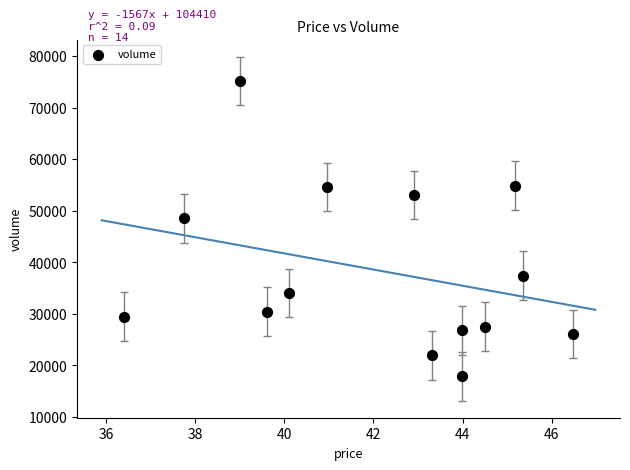

What is the range of Y values (max minus min)?

57248